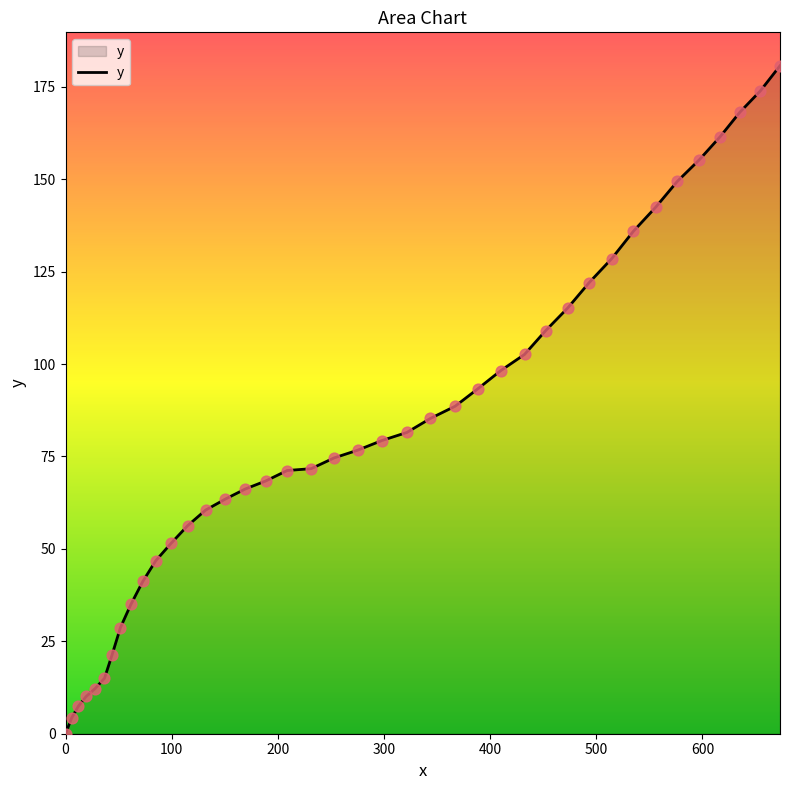

What is the difference between the maximum and minimum values?

180.7